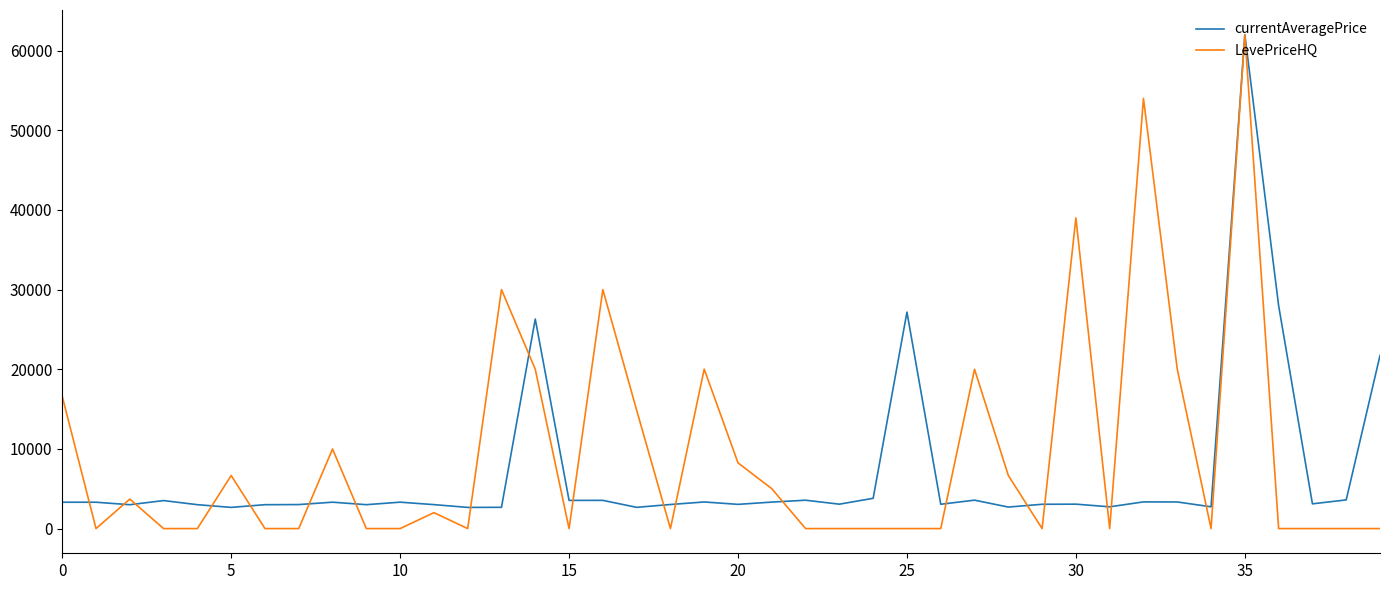

How many series are shown in this chart?

2